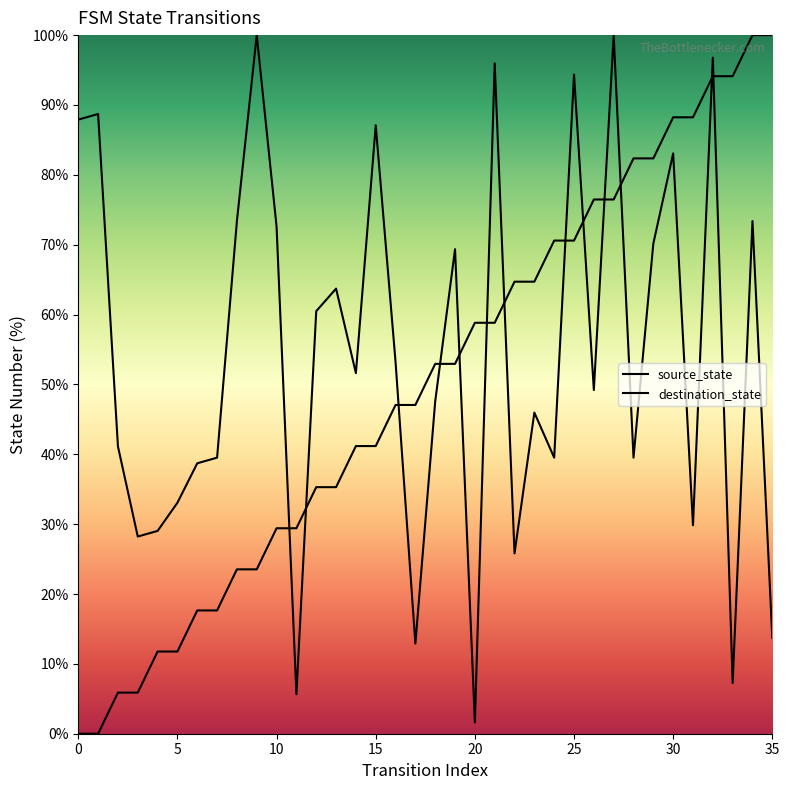

How many interior local peaks does the destination_state series have?

12